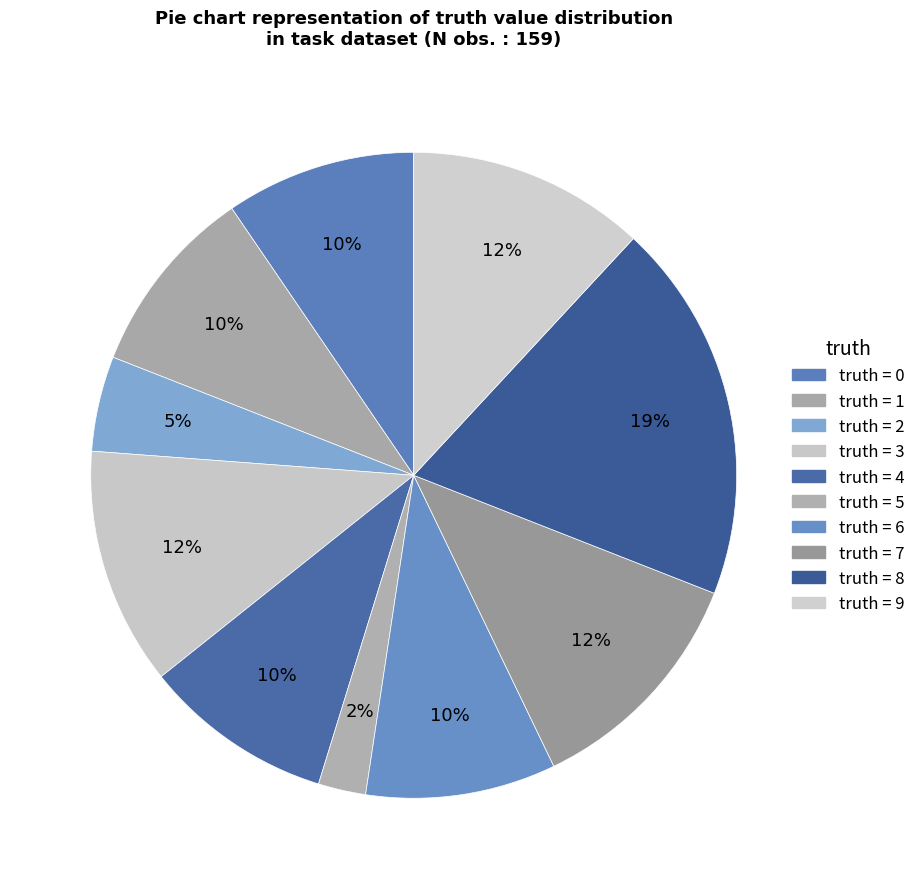

How many segments does this pie chart have?

10